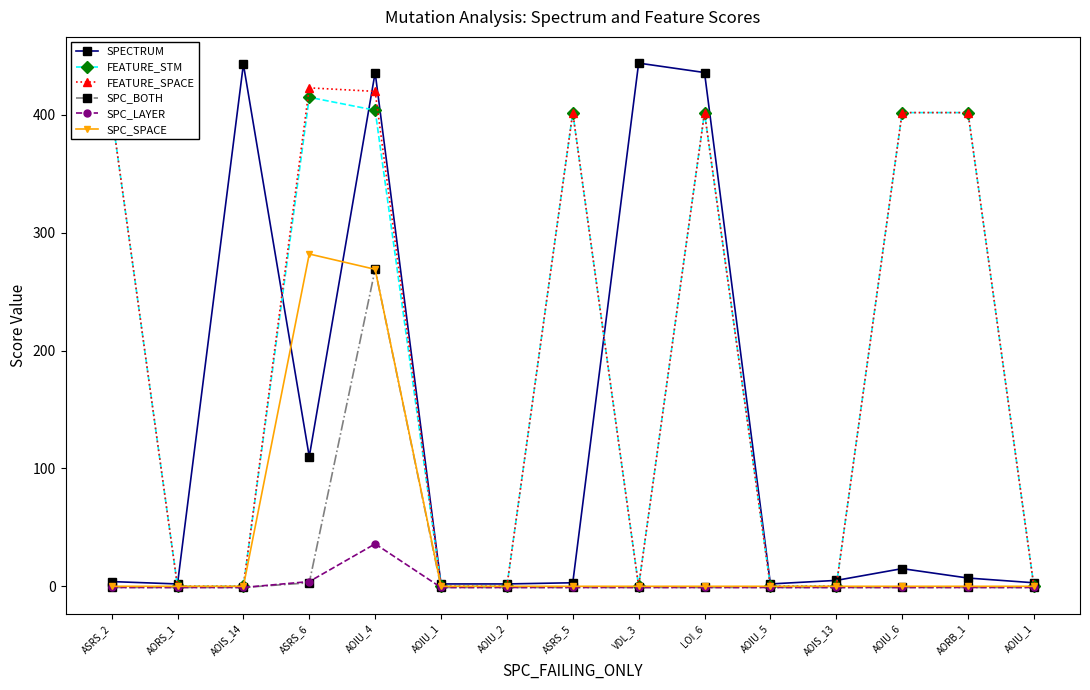

How many categories are shown in the chart?

15